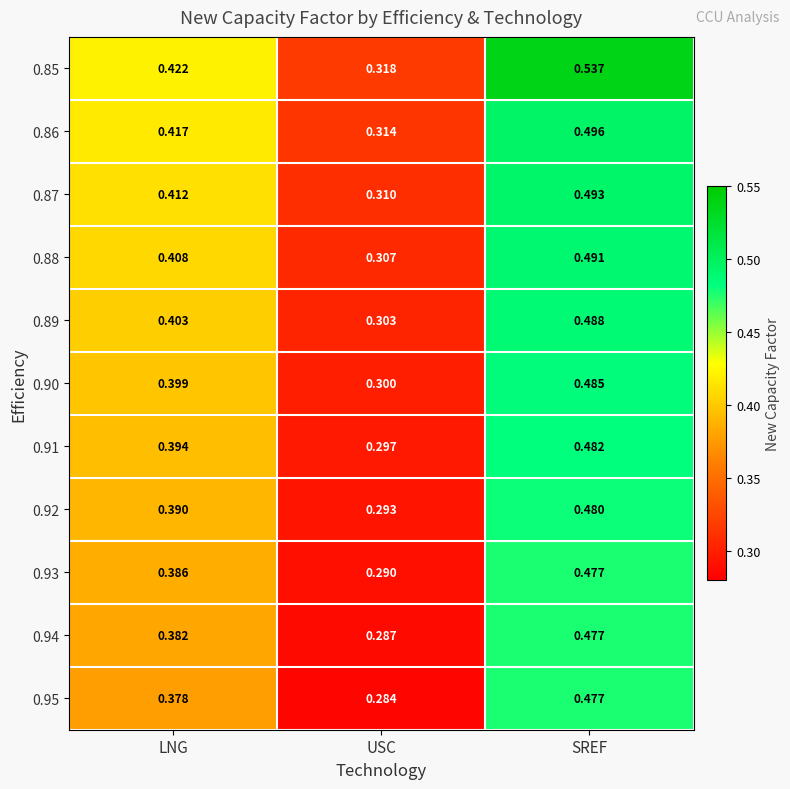

How many categories are shown in the chart?

3